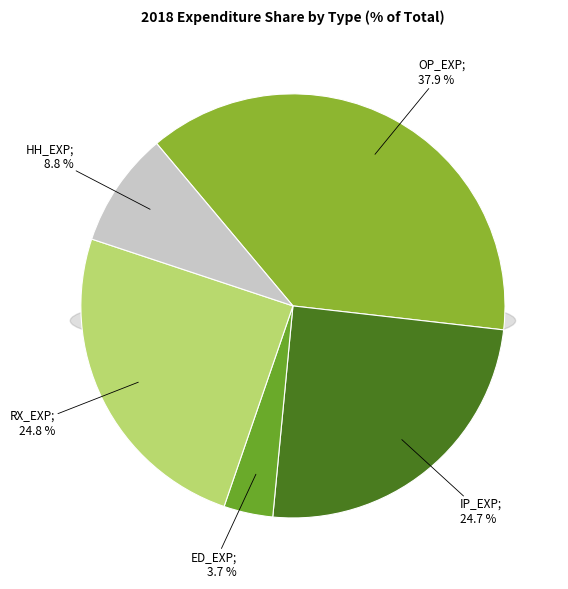

To the nearest percent, what is the difference between the ED_EXP and IP_EXP slice percentages?

21%